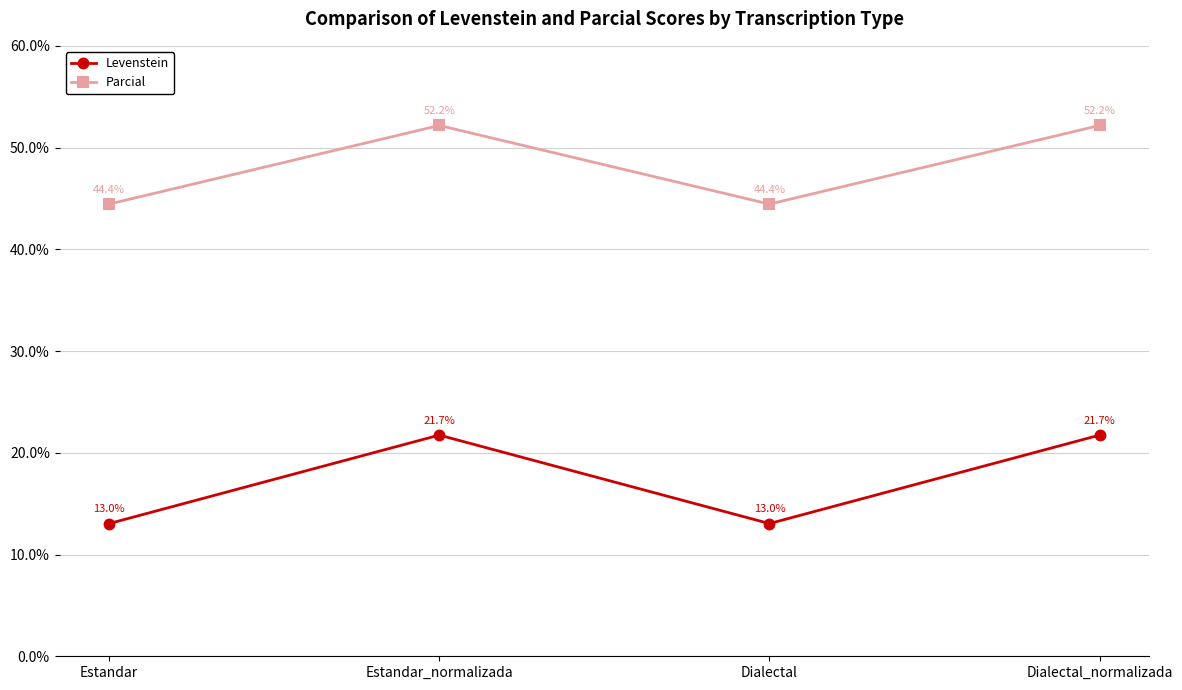

In Levenstein, how many points are lower than both neighbors (excluding endpoints)?

1